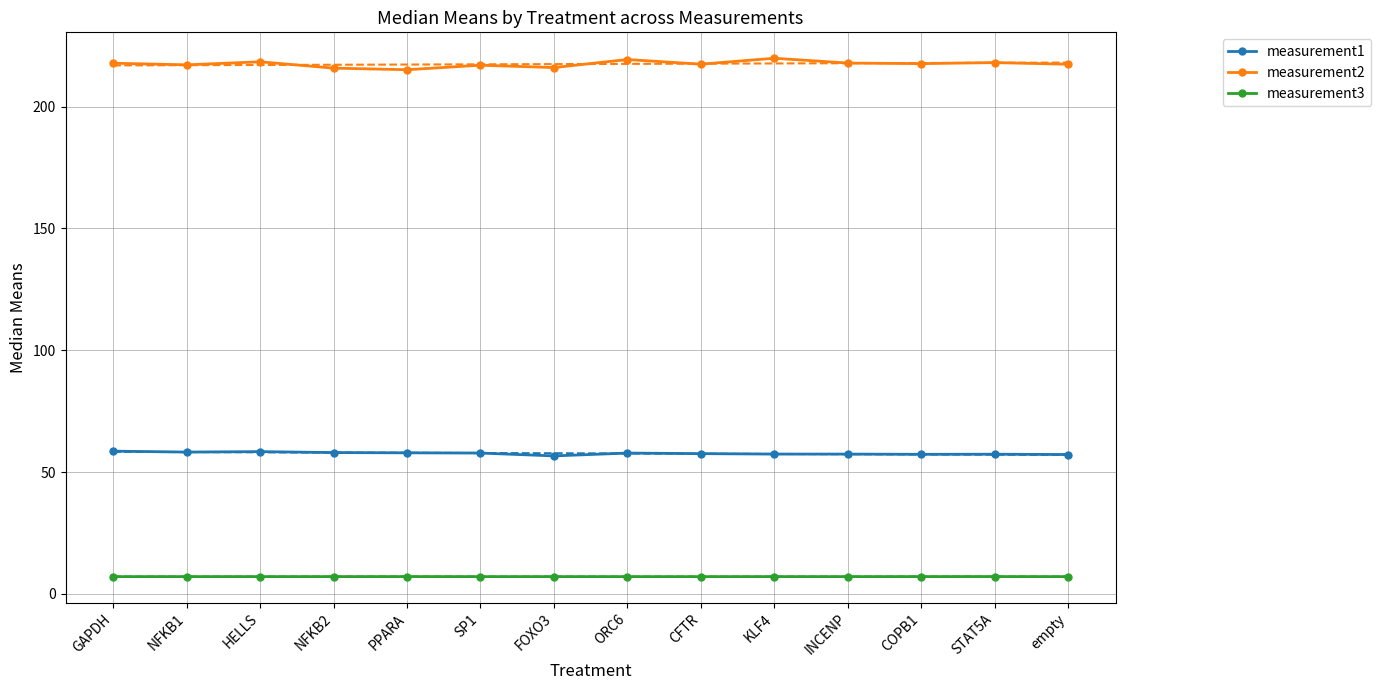

At which category is the sum across all series the highest?

KLF4